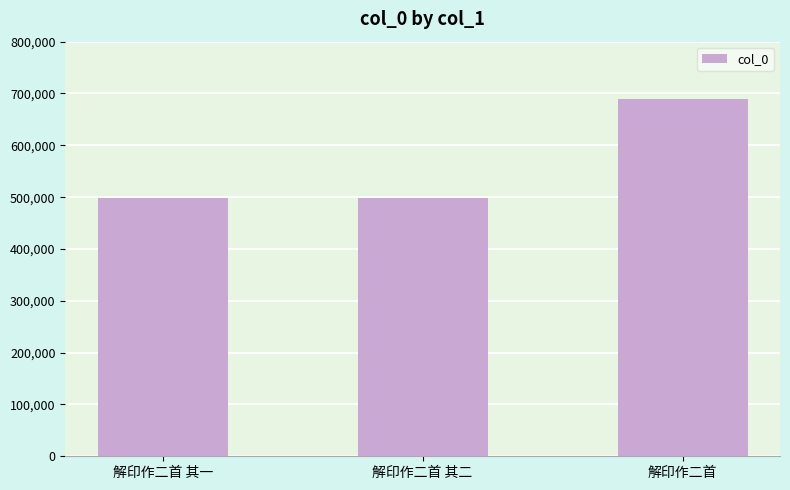

What is the change in value from 解印作二首 其一 to 解印作二首?

+192428